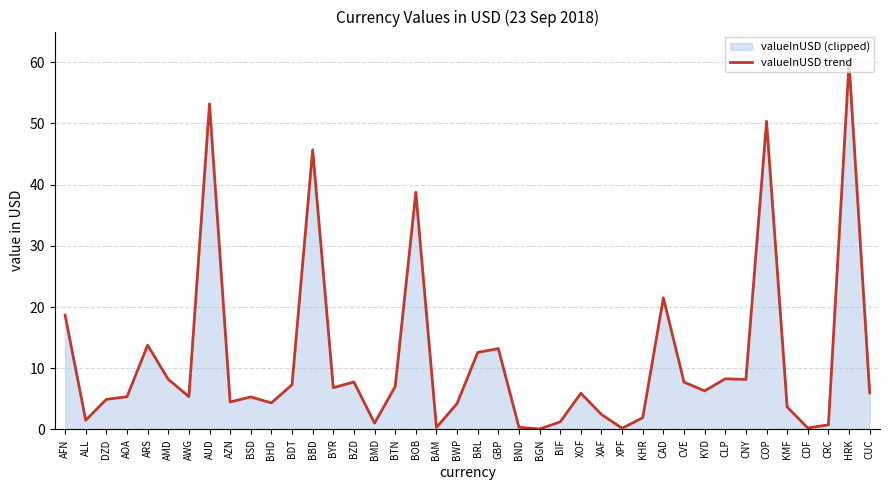

How many points are lower than both their immediate neighbors (excluding endpoints)?

12